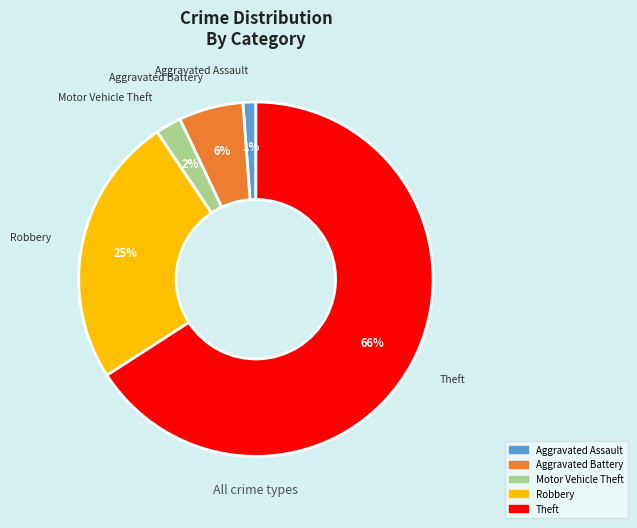

Is the sum of Robbery and Aggravated Assault greater than half?

No